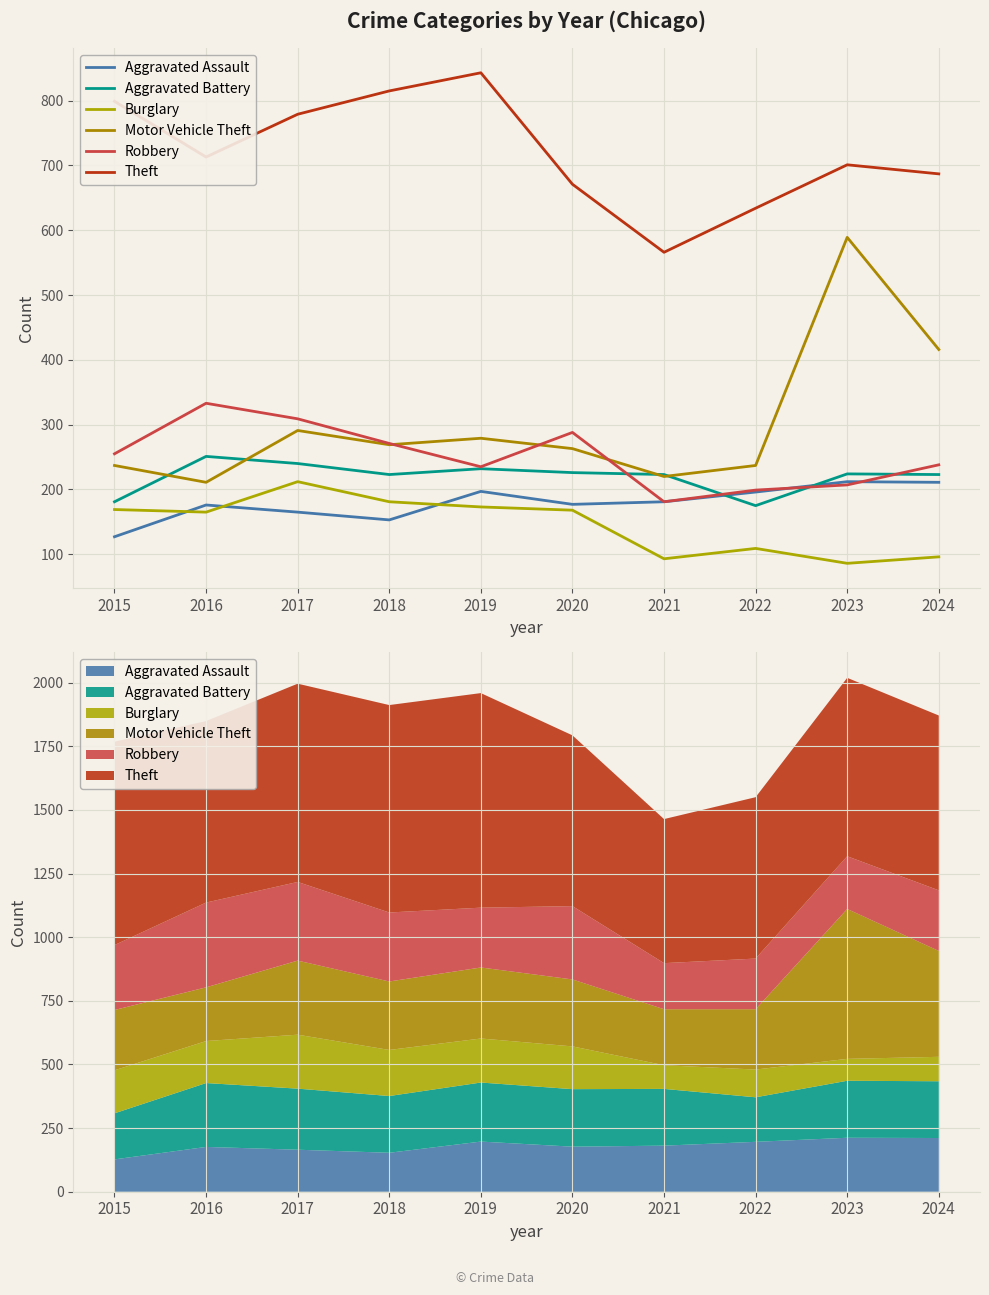

Between 2015 and 2024, which series saw the biggest shift?

Motor Vehicle Theft